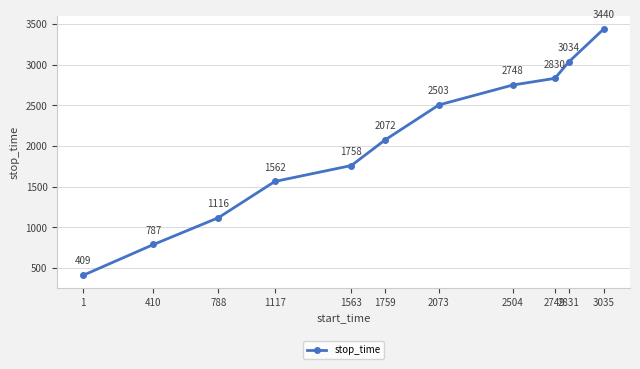

Which has a higher value, 2504 or 1?

2504